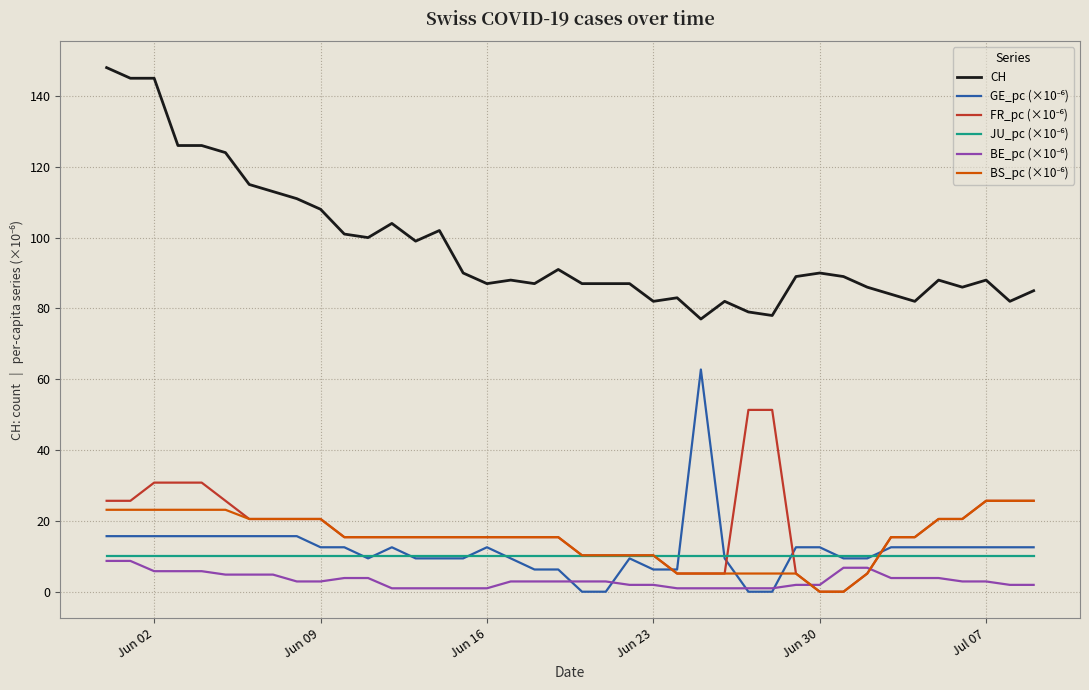

List the series in order of their peak value, highest first.

CH, GE_pc (×10⁻⁶), FR_pc (×10⁻⁶), BS_pc (×10⁻⁶), JU_pc (×10⁻⁶), BE_pc (×10⁻⁶)